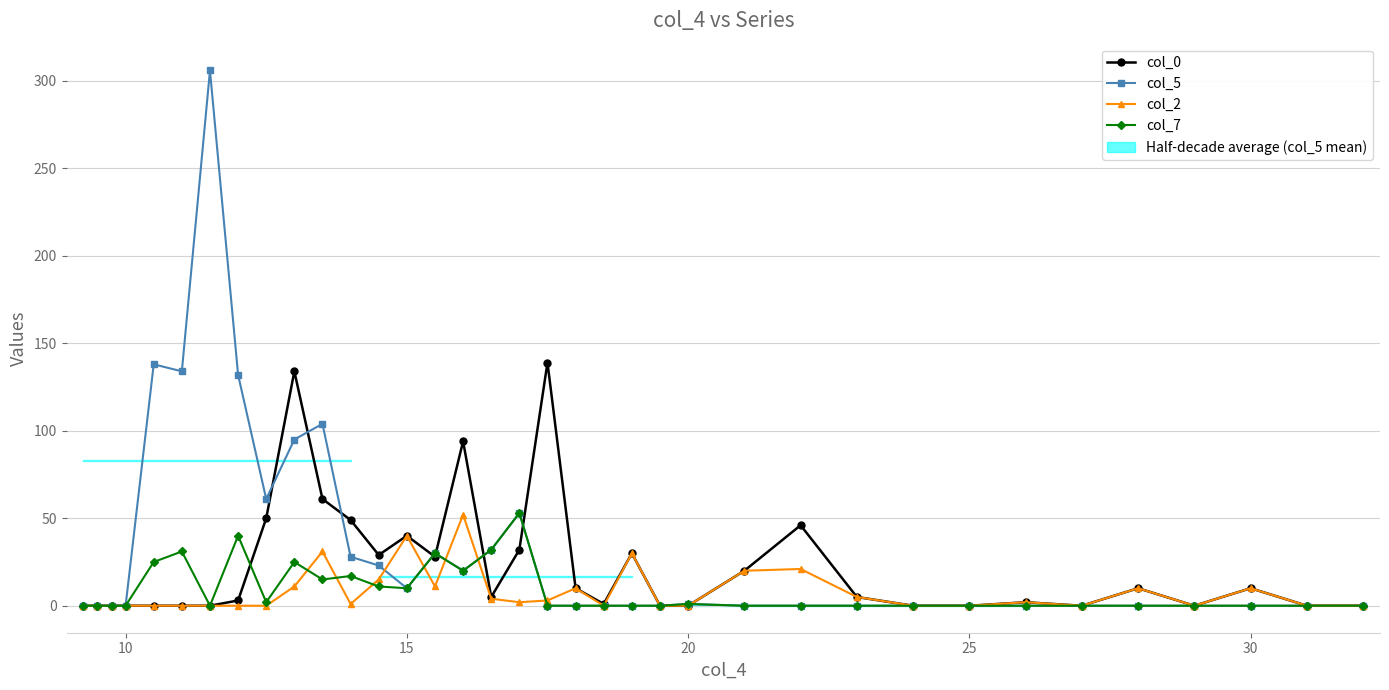

Reading left to right, list all the values displayed in this chart.

col_0: 0	0	0	0	0	0	0	3	50	134	61	49	29	40	28	94	5	32	139	10	1	30	0	0	20	46	5	0	0	2	0	10	0	10	0	0
col_5: 0	0	0	0	138	134	306	132	61	95	104	28	23	10	30	20	32	53	0	0	0	0	0	1	0	0	0	0	0	0	0	0	0	0	0	0
col_2: 0	0	0	0	0	0	0	0	0	11	31	1	15	40	11	52	4	2	3	10	0	30	0	0	20	21	5	0	0	2	0	10	0	10	0	0
col_7: 0	0	0	0	25	31	0	40	2	25	15	17	11	10	30	20	32	53	0	0	0	0	0	1	0	0	0	0	0	0	0	0	0	0	0	0